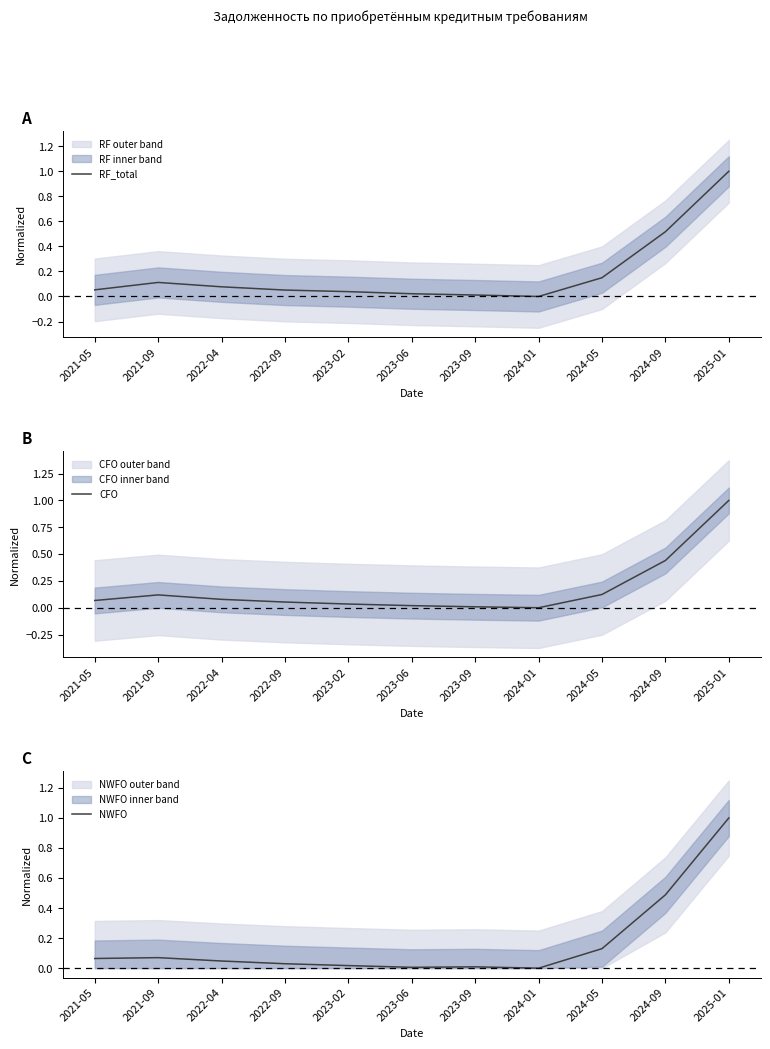

Where is the first local minimum for CFO?

2024-01